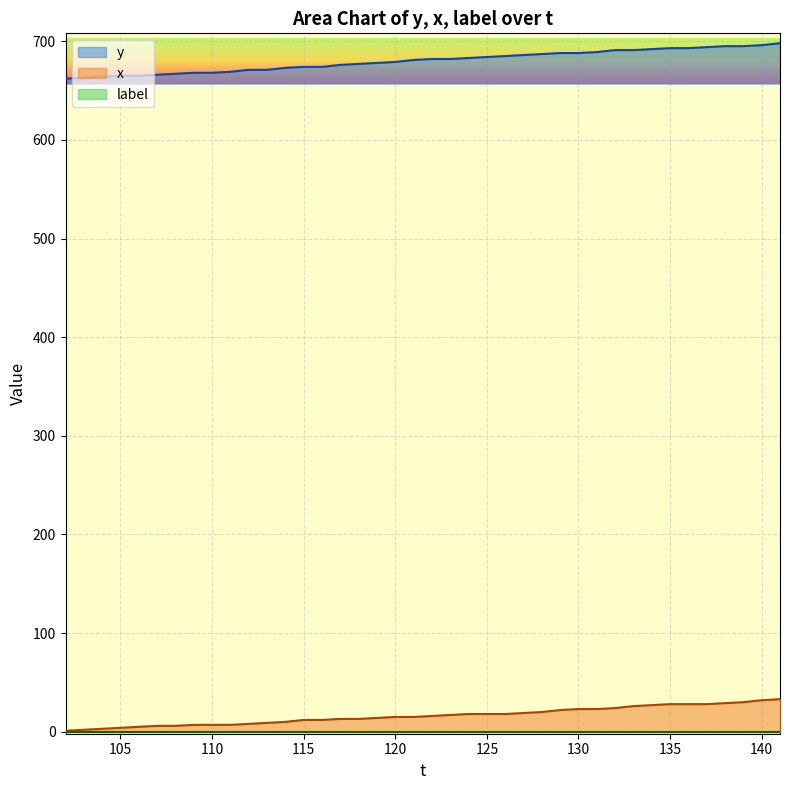

At how many categories does at least one series exceed 43?

40